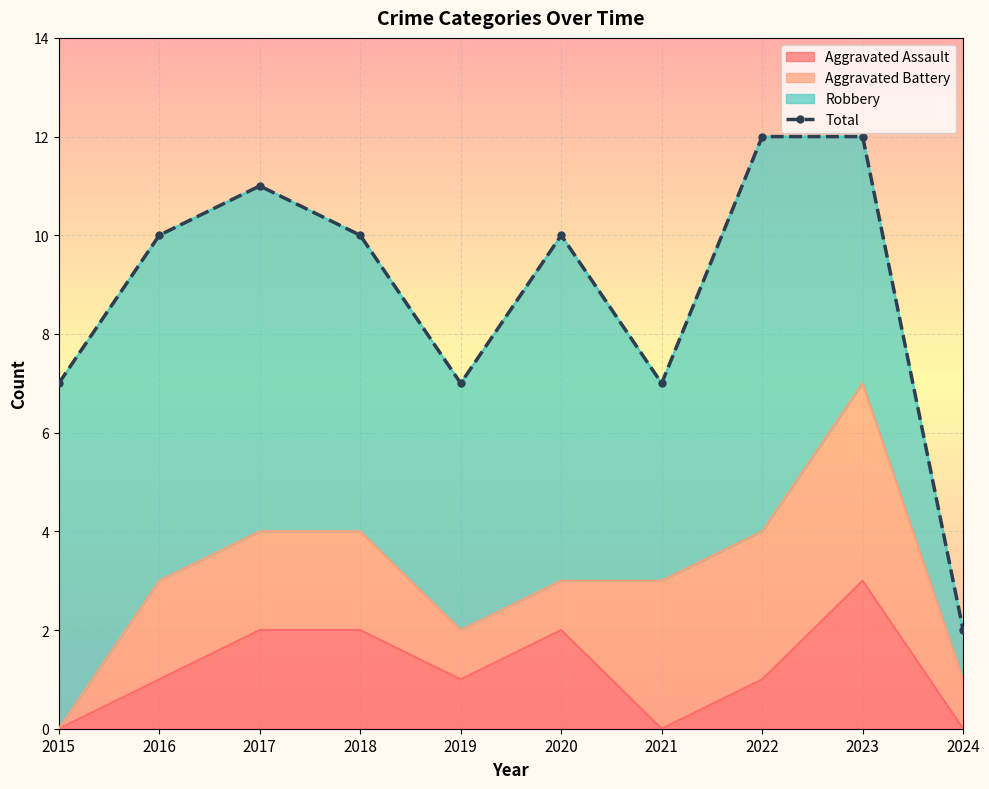

What is the ratio of the value at 2019 to the value at 2023?

0.6